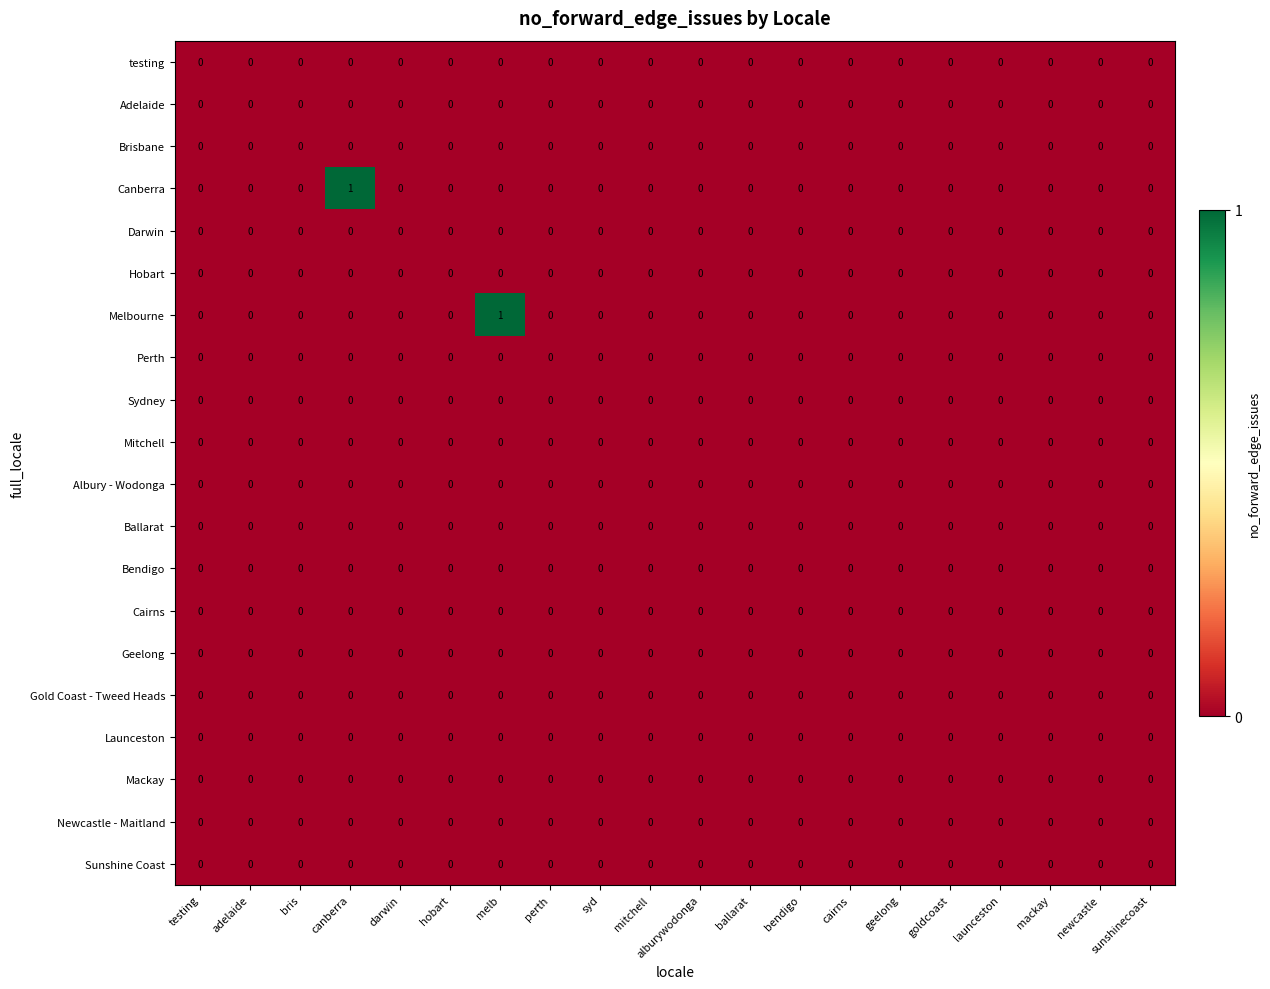

Is it true that Melbourne equals -1 at newcastle?

False